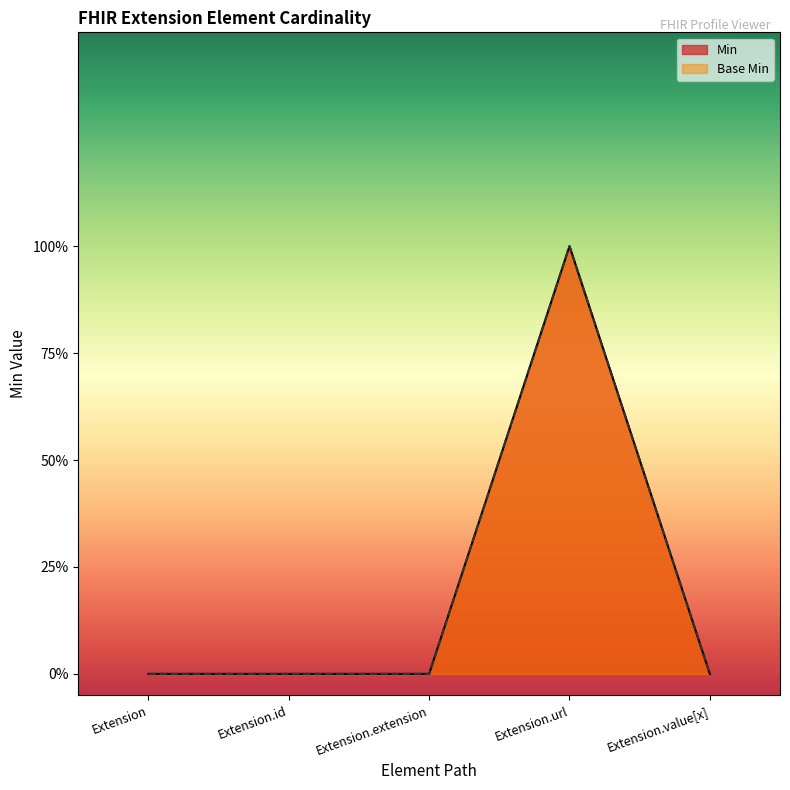

Reading left to right, list all the values displayed in this chart.

Base Min: Extension=0	Extension.id=0	Extension.extension=0	Extension.url=1	Extension.value[x]=0
Min: Extension=0	Extension.id=0	Extension.extension=0	Extension.url=1	Extension.value[x]=0